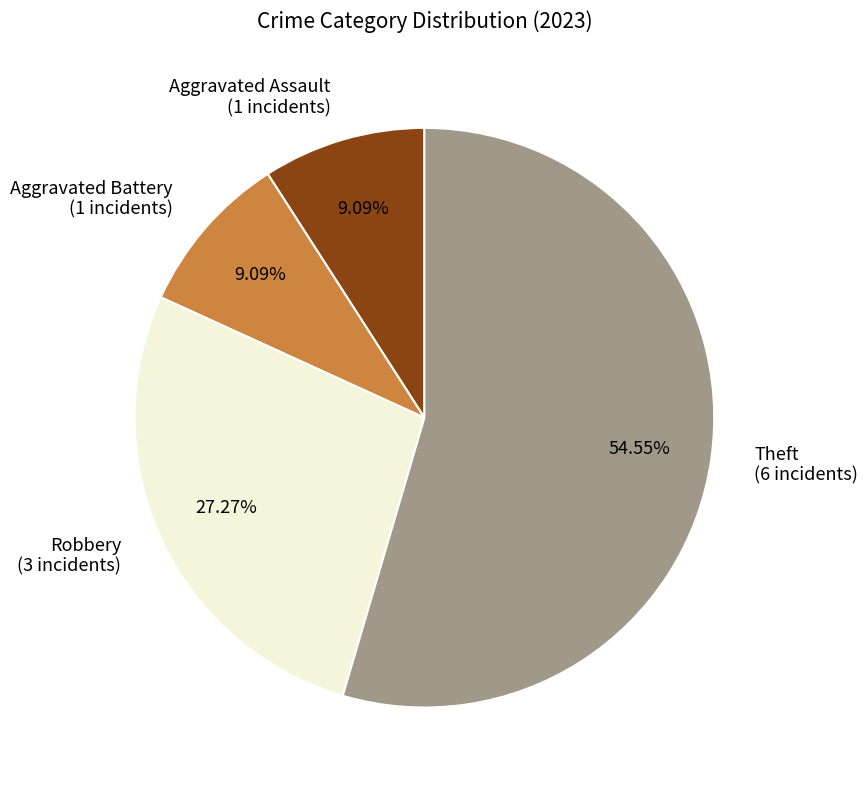

Combined, do Theft (6 incidents) and Aggravated Battery (1 incidents) account for over 50%?

Yes